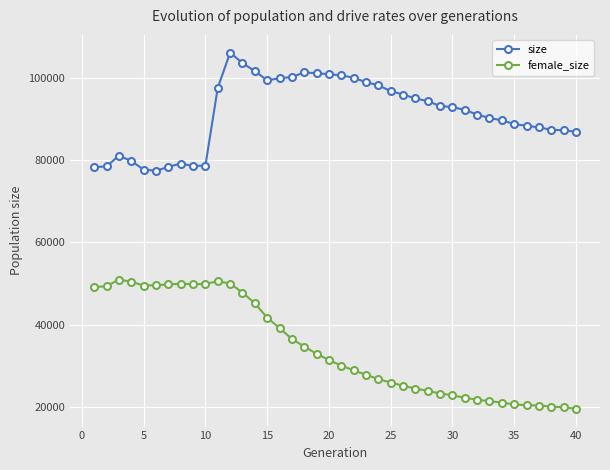

True or false: female_size and size cross at least once.

False